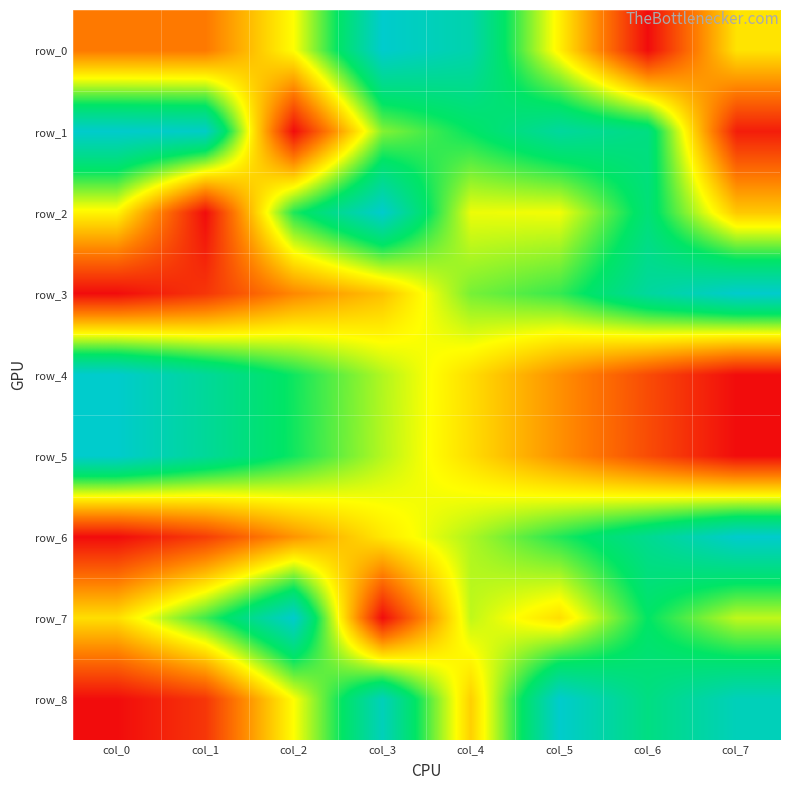

Reading left to right, what are all the values shown in this chart?

row_0: col_0=0.2	col_1=0.2	col_2=0.5	col_3=1.0	col_4=0.9	col_5=0.5	col_6=0.0	col_7=0.4
row_1: col_0=1.0	col_1=1.0	col_2=0.0	col_3=0.6	col_4=0.7	col_5=0.9	col_6=0.8	col_7=0.0
row_2: col_0=0.5	col_1=0.0	col_2=0.7	col_3=1.0	col_4=0.5	col_5=0.5	col_6=0.8	col_7=0.4
row_3: col_0=0.0	col_1=0.1	col_2=0.3	col_3=0.4	col_4=0.6	col_5=0.7	col_6=0.9	col_7=1.0
row_4: col_0=1.0	col_1=0.9	col_2=0.7	col_3=0.6	col_4=0.4	col_5=0.3	col_6=0.1	col_7=0.0
row_5: col_0=1.0	col_1=0.9	col_2=0.7	col_3=0.6	col_4=0.4	col_5=0.3	col_6=0.1	col_7=0.0
row_6: col_0=0.0	col_1=0.1	col_2=0.3	col_3=0.5	col_4=0.6	col_5=0.7	col_6=0.9	col_7=1.0
row_7: col_0=0.4	col_1=0.7	col_2=1.0	col_3=0.0	col_4=0.6	col_5=0.4	col_6=0.8	col_7=0.6
row_8: col_0=0.0	col_1=0.1	col_2=0.5	col_3=1.0	col_4=0.4	col_5=1.0	col_6=0.8	col_7=1.0